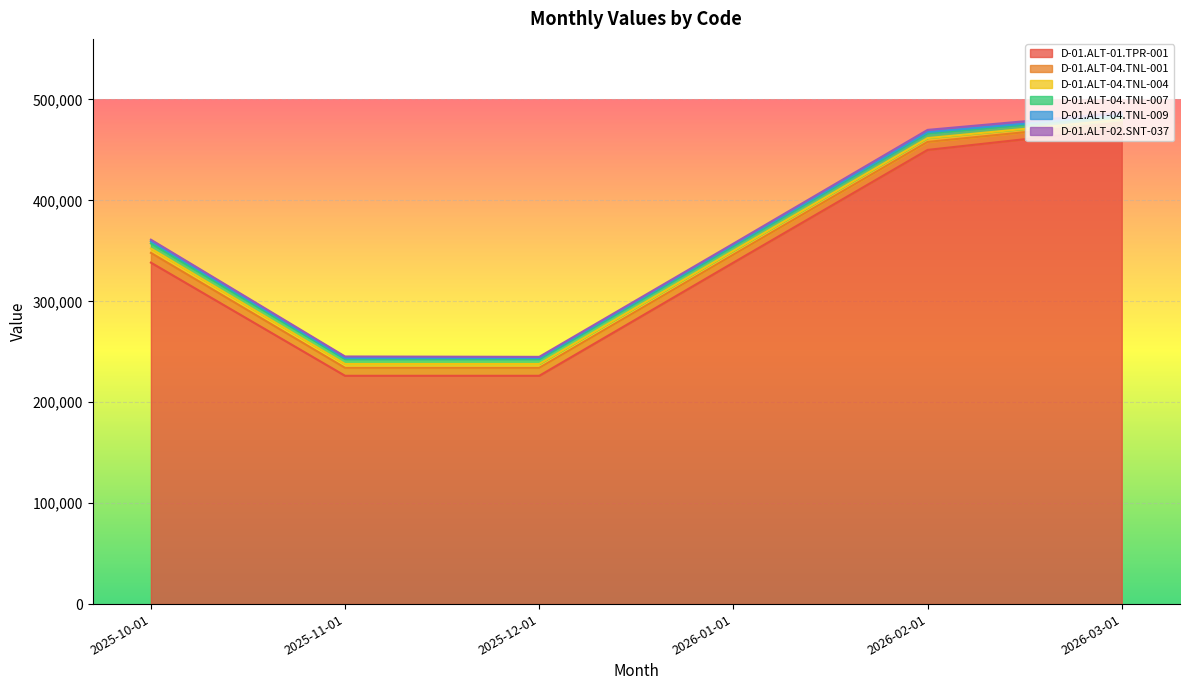

True or false: D-01.ALT-02.SNT-037 and D-01.ALT-04.TNL-007 intersect in this chart.

False